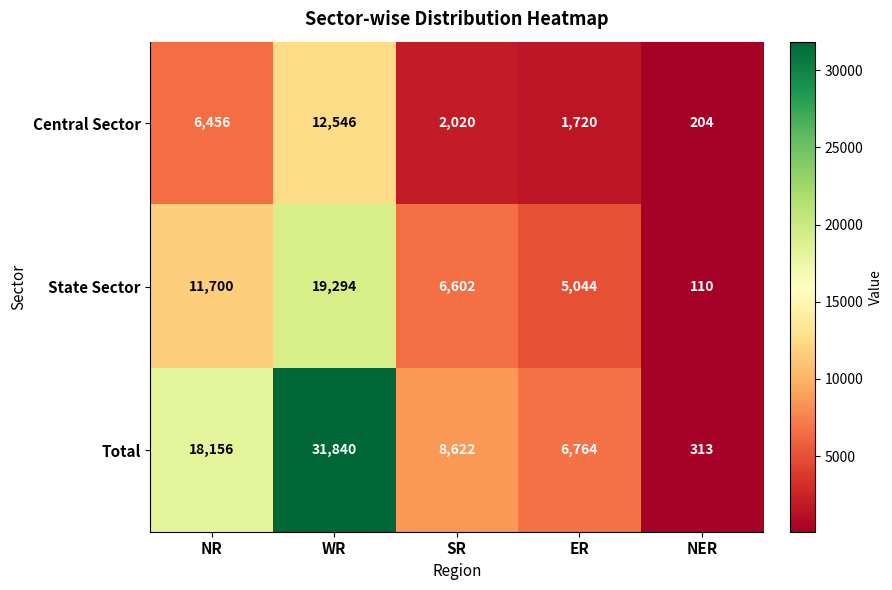

What is the total value across all series at SR?

17244